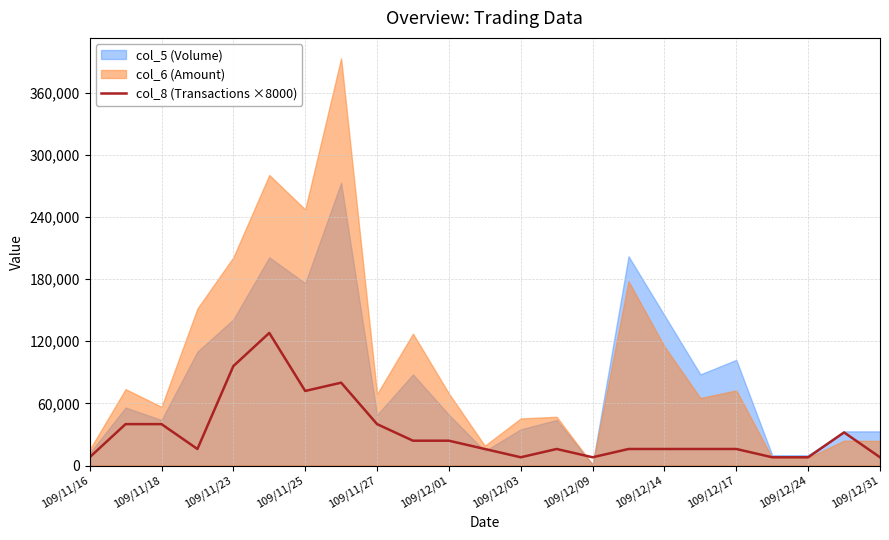

How many points are higher than both their immediate neighbors (excluding endpoints)?

4